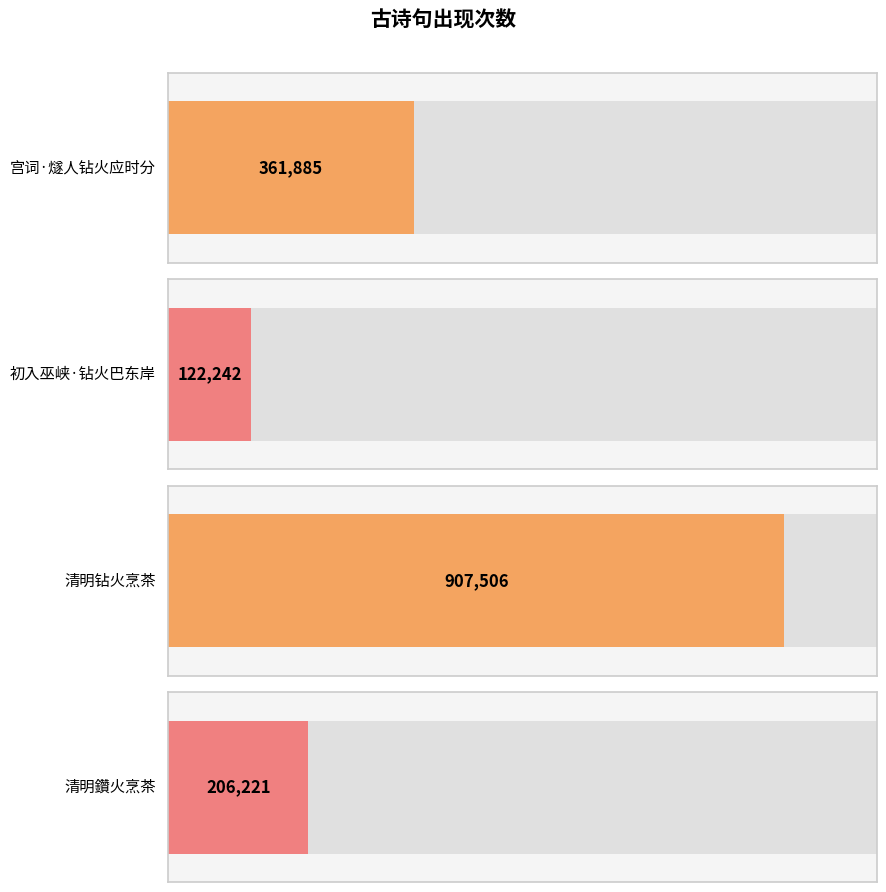

What is the maximum value shown in the chart?

907506